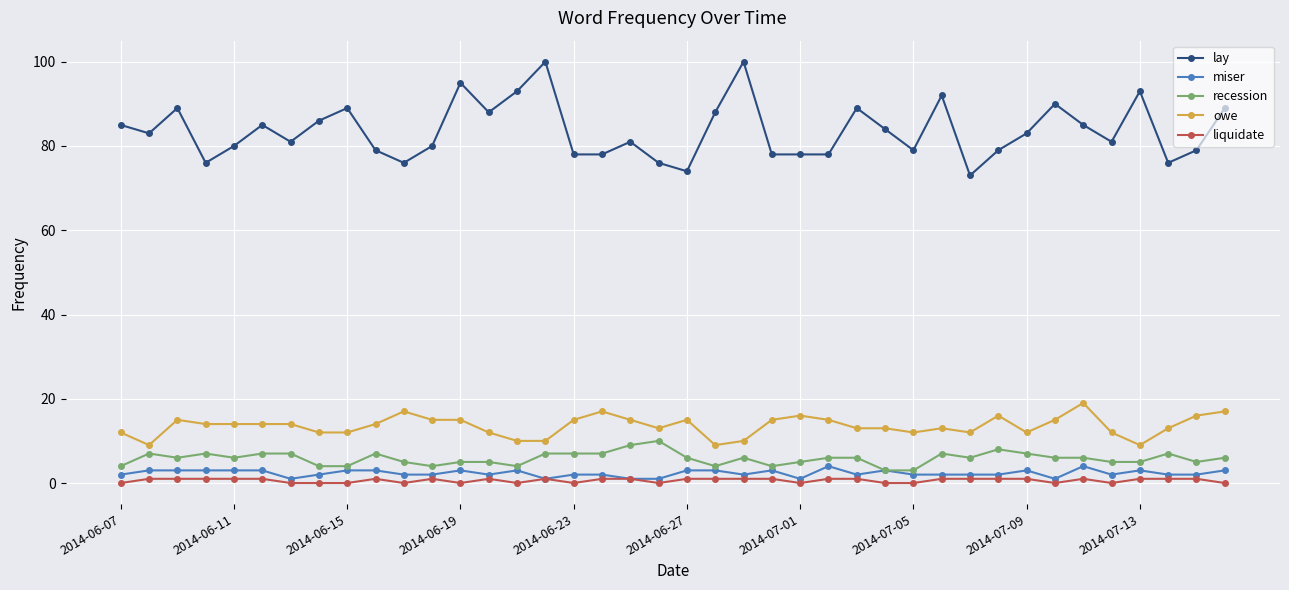

At how many categories does at least one series exceed 10?

40